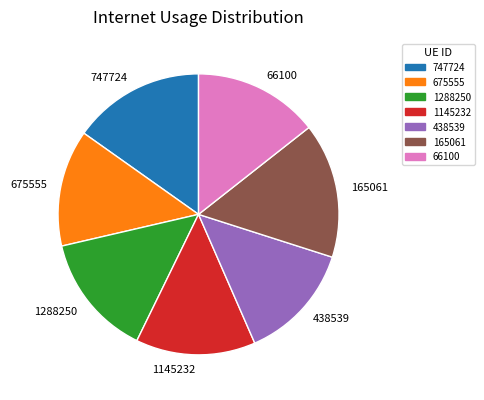

Does 438539 account for over 50% of the chart?

No